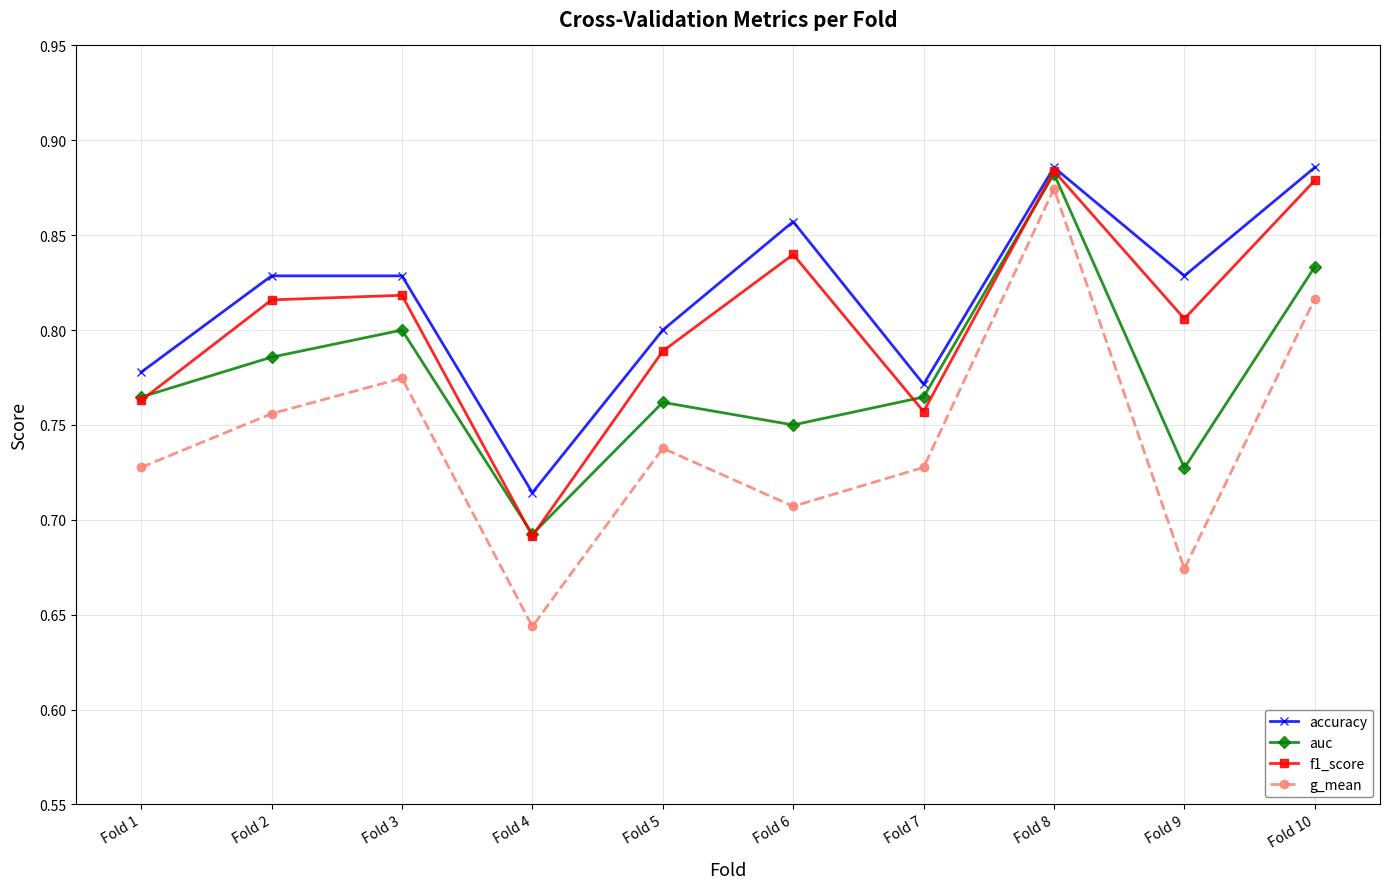

List the series in order of their overall mean, highest first.

accuracy, f1_score, auc, g_mean